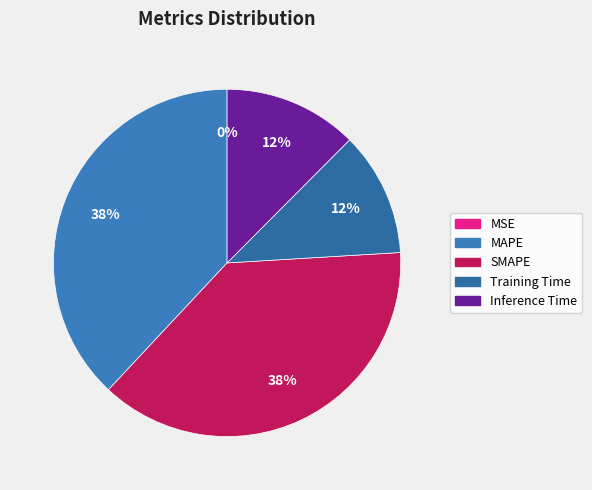

What is the change in value from MSE to SMAPE?

+0.6